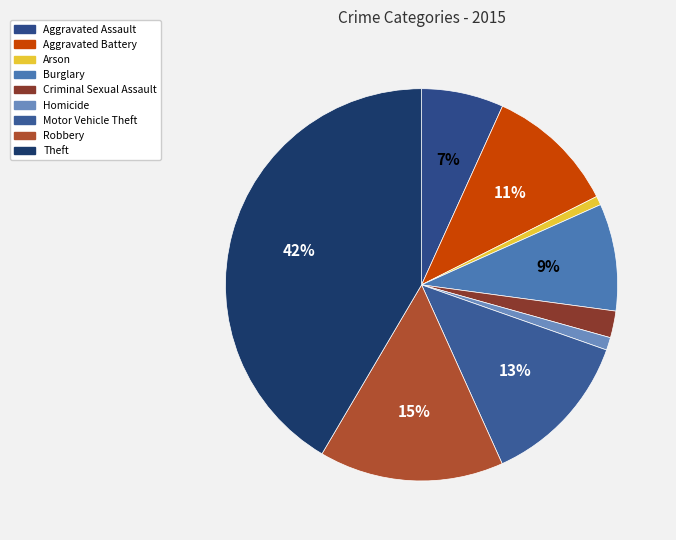

Which has a higher value, Arson or Criminal Sexual Assault?

Criminal Sexual Assault